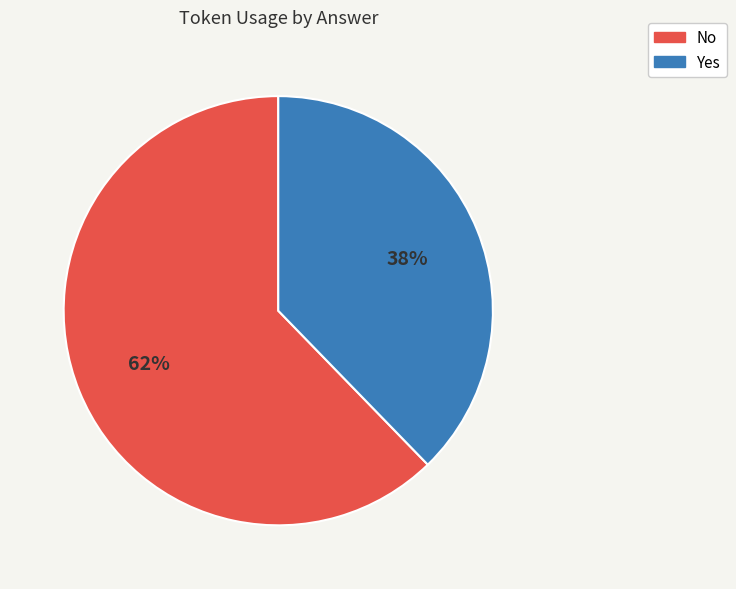

To the nearest percent, what is the average slice percentage?

50%